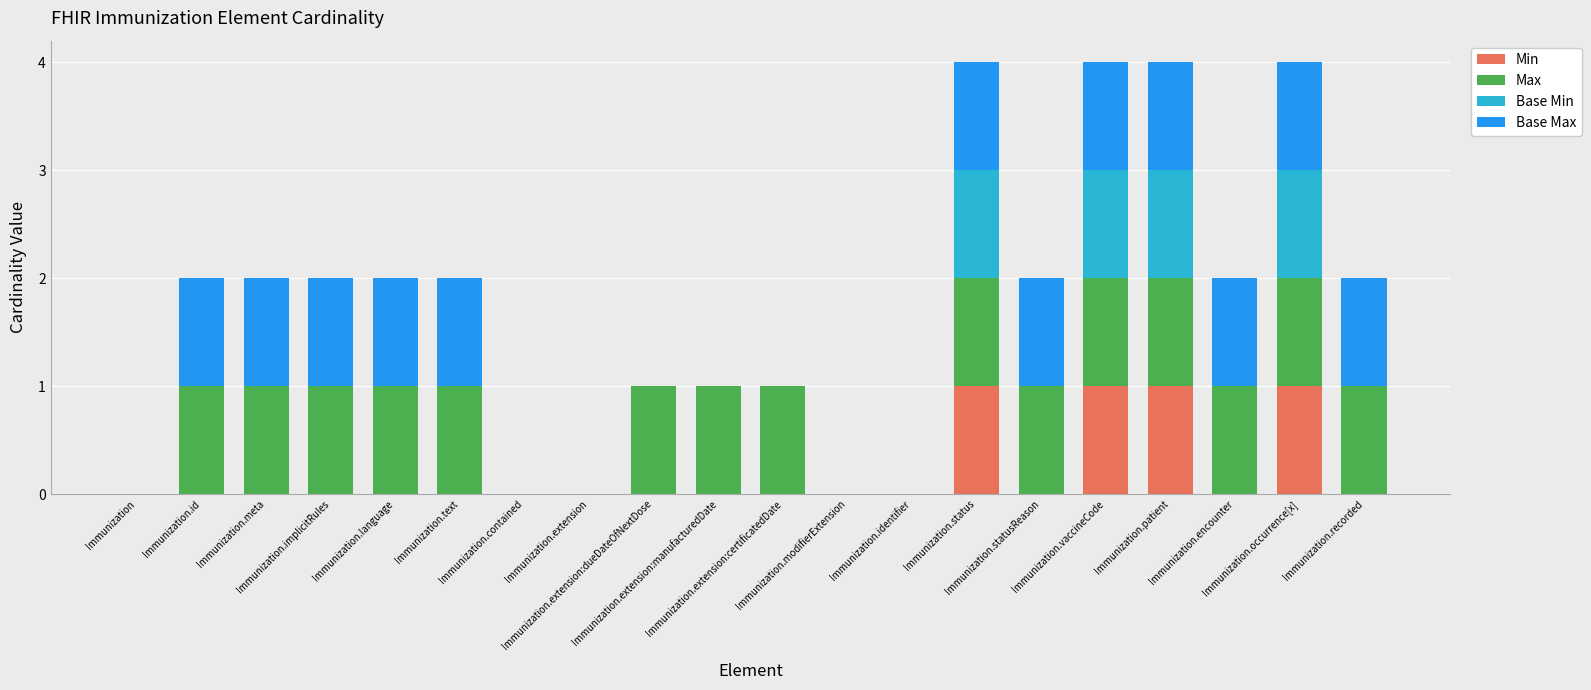

Which series has the largest range (max minus min)?

Min